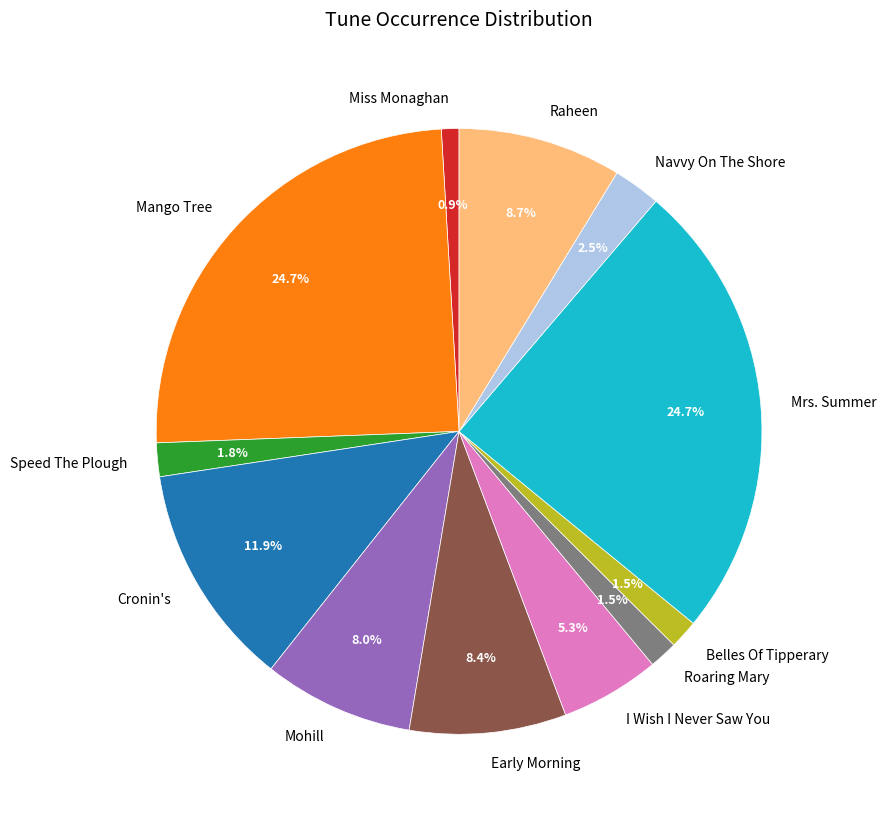

Which has a higher value, Speed The Plough or Raheen?

Raheen